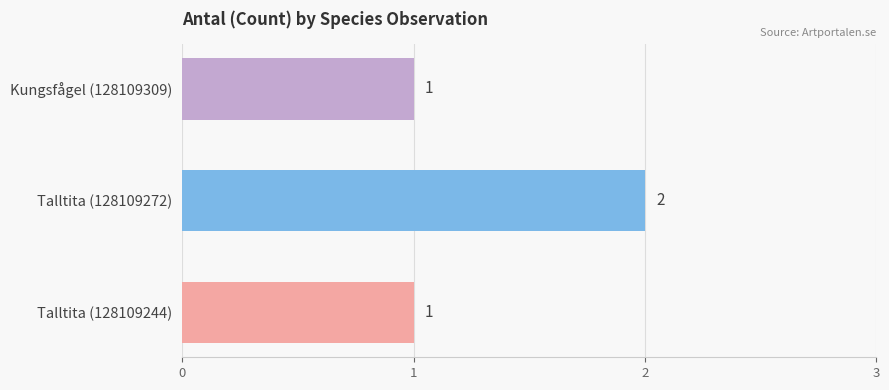

What is the greatest value displayed?

2